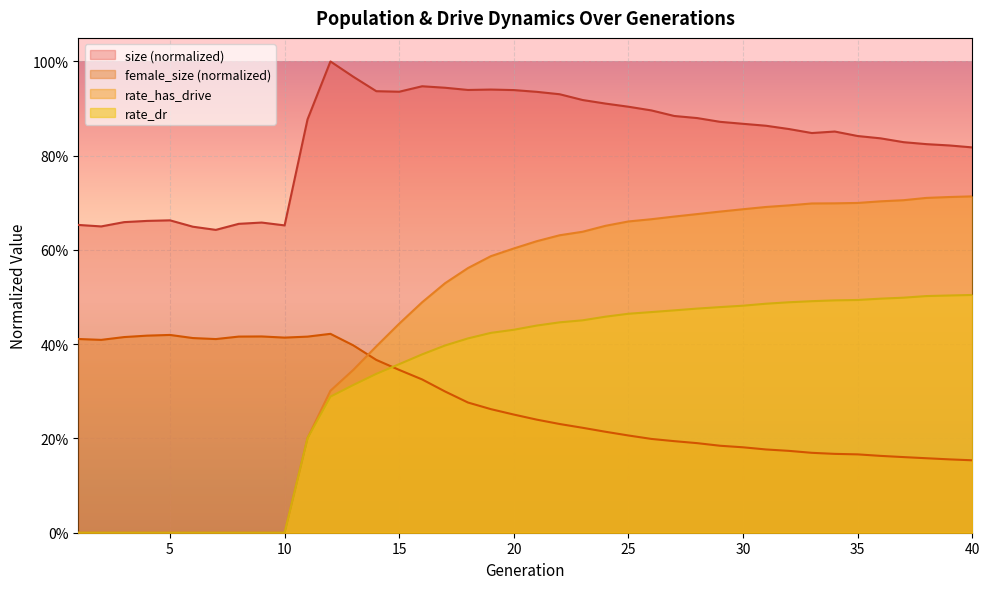

Does the chart display data point markers on the line(s)?

No